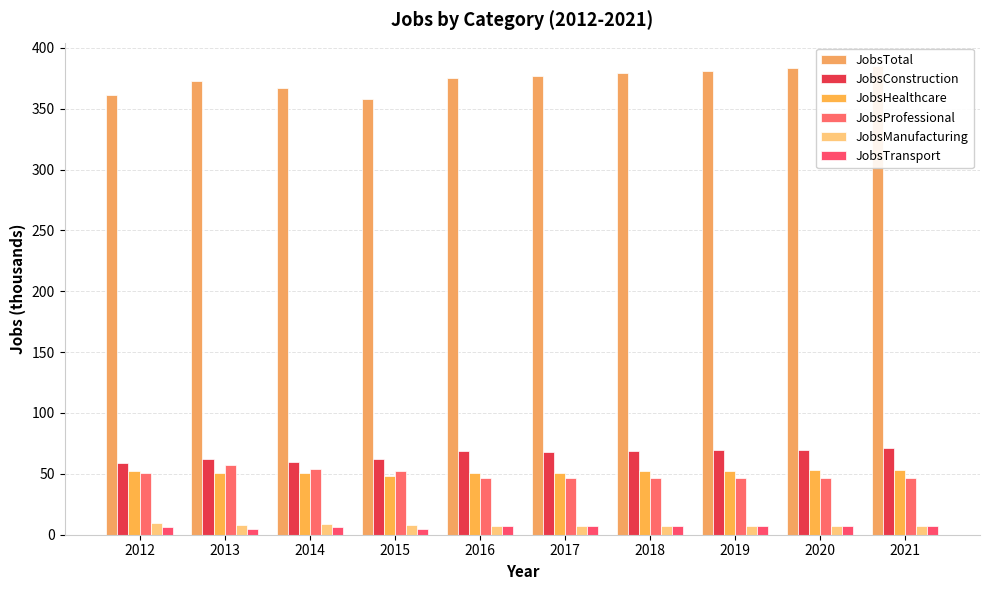

At which category is the sum across all series the highest?

2021